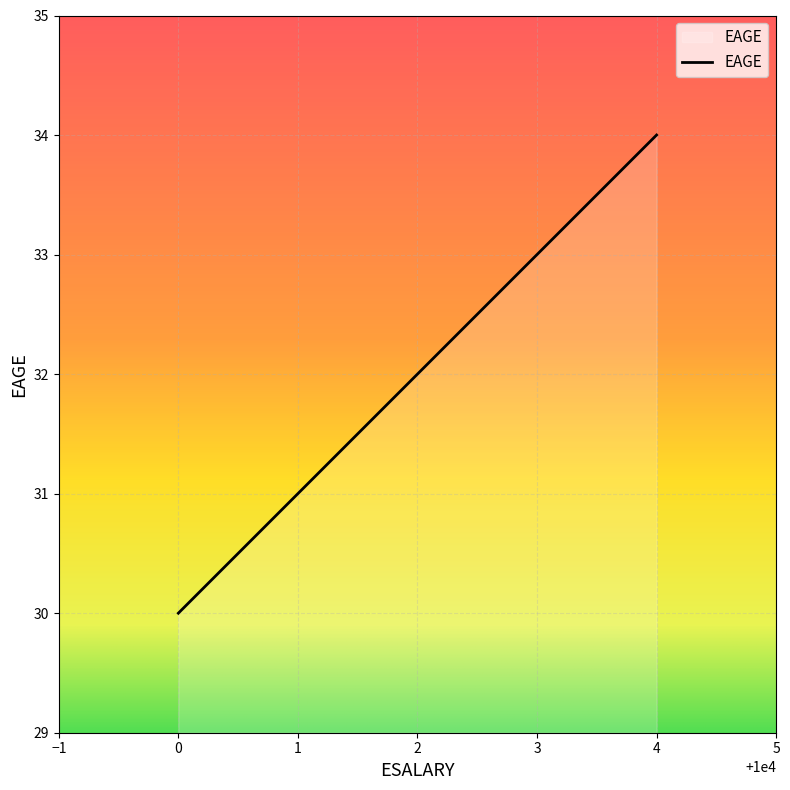

The value at 4 is 34. True or false?

True